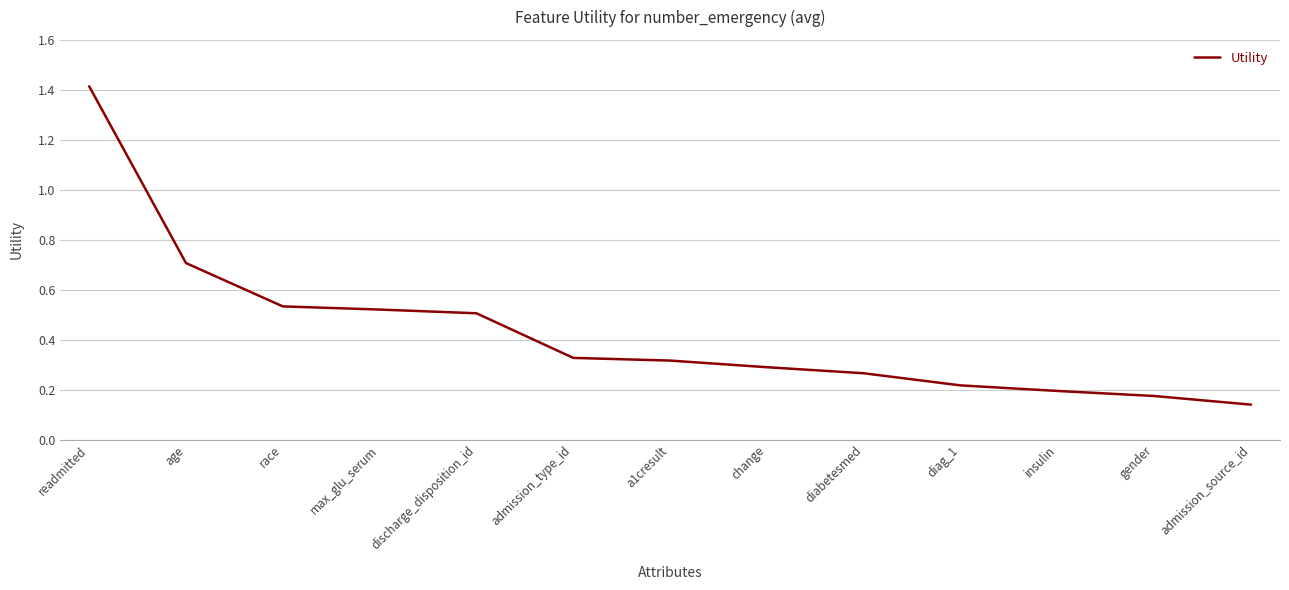

How many values are between 0 and 1?

12